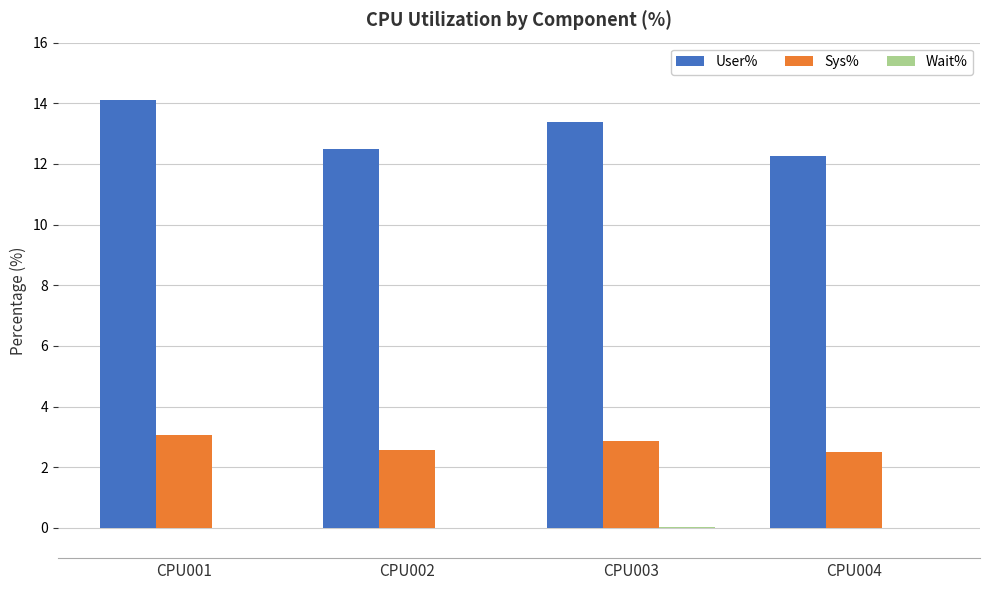

What is the sum of all Sys% values?

10.9